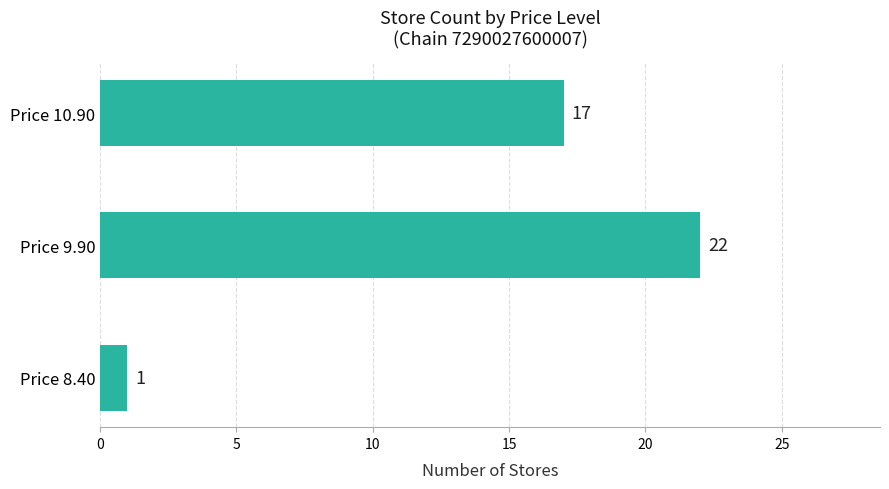

How many data points does each series have?

3